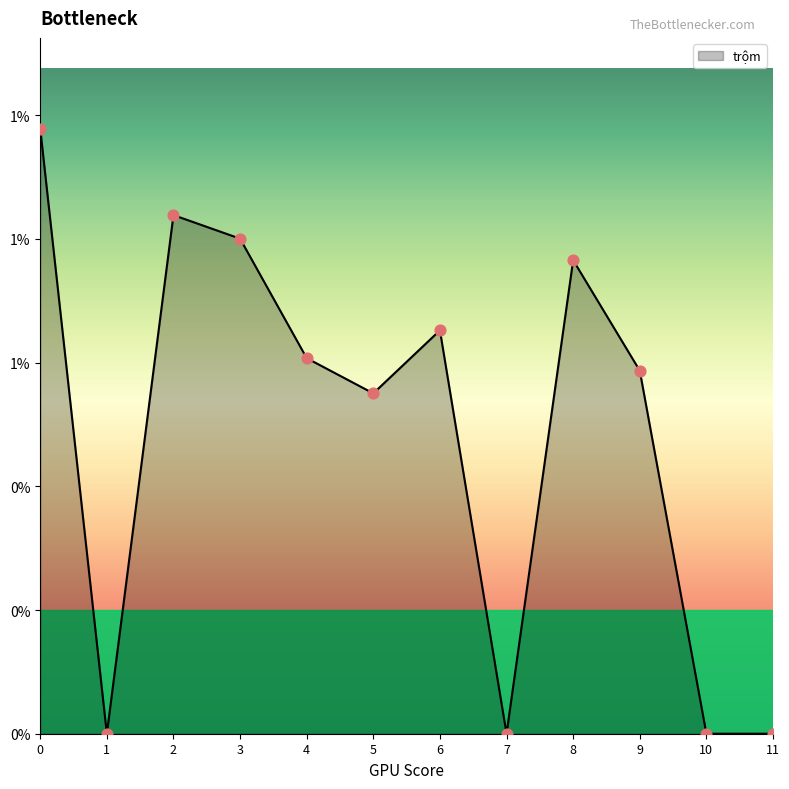

Between 8 and 1, which is larger?

8